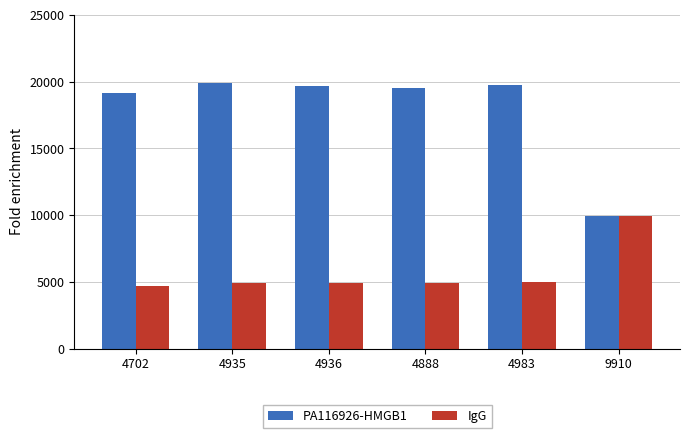

At which label does IgG reach its peak?

9910